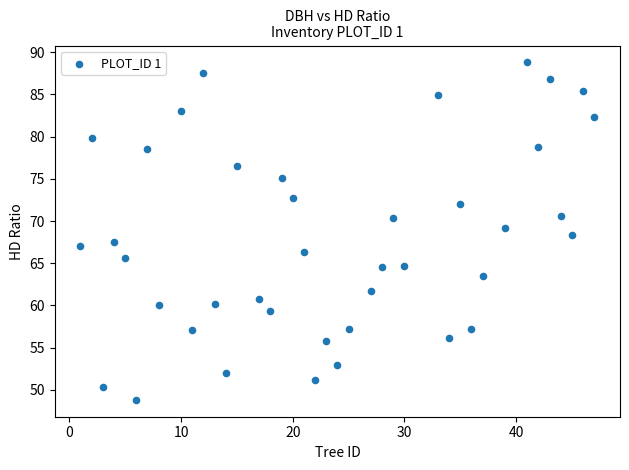

What is the range of Y values (max minus min)?

40.0